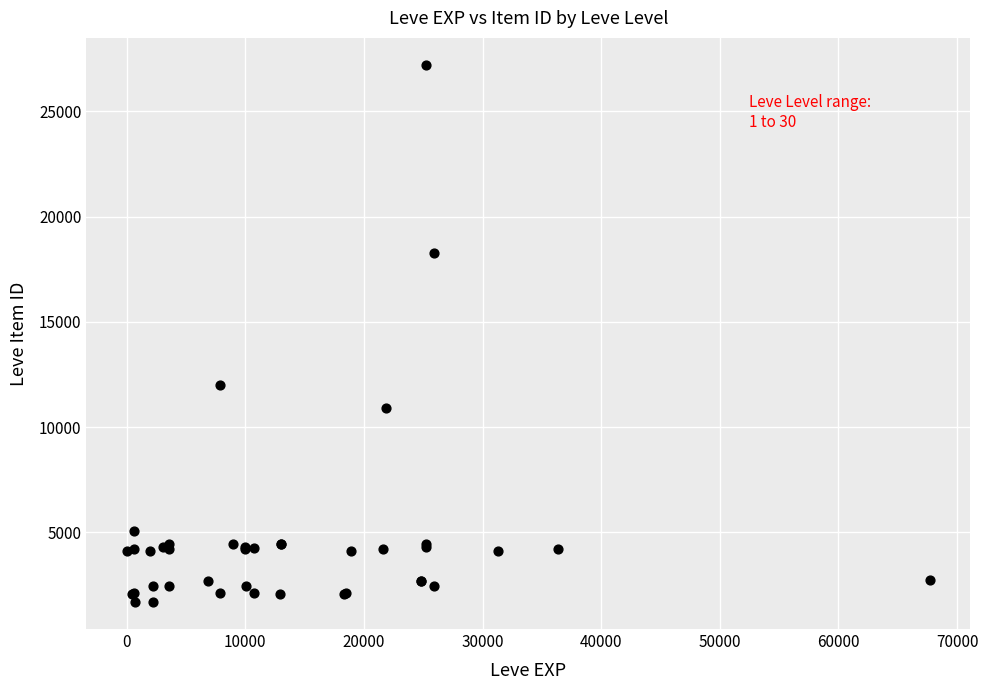

What Y value in the scatter plot is closest to 14448?

12018